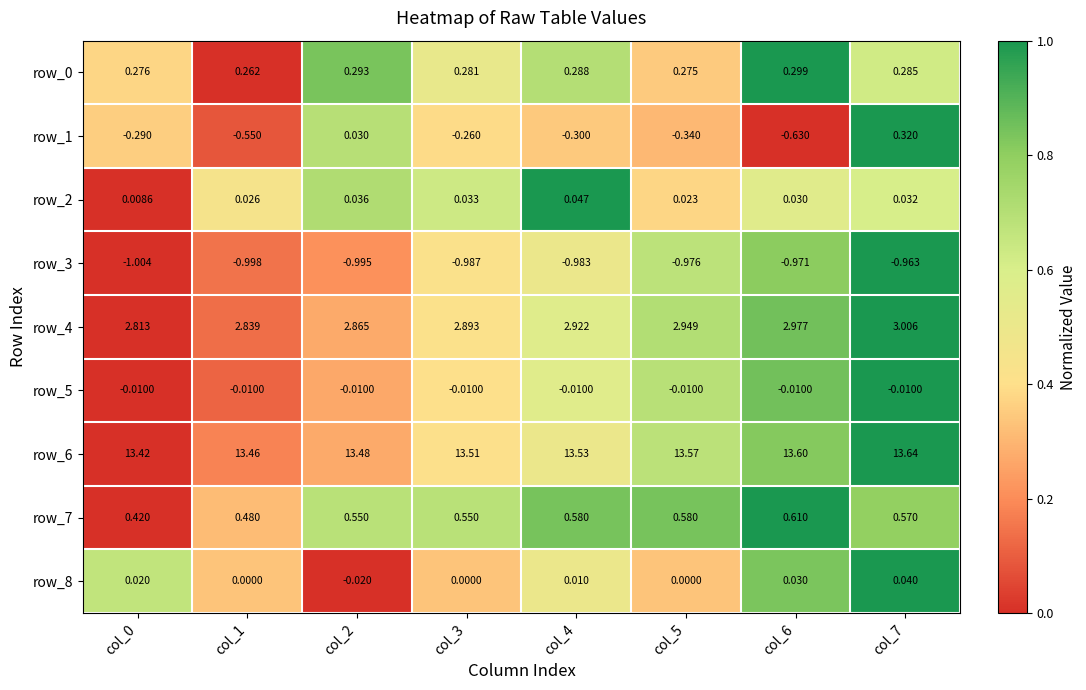

Is the value of row_7 at col_5 greater than the value of row_4 at col_6?

No